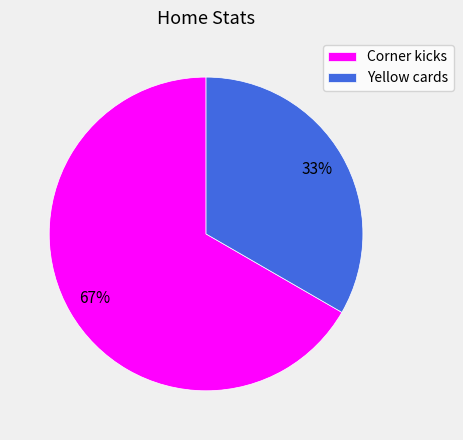

Which category has the smallest portion of the pie?

Yellow cards